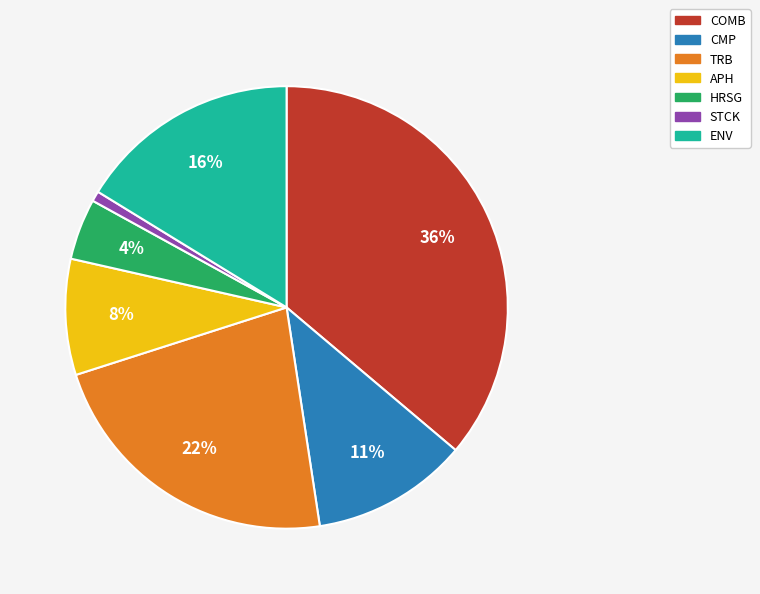

Do APH and ENV together represent more than half of the pie?

No